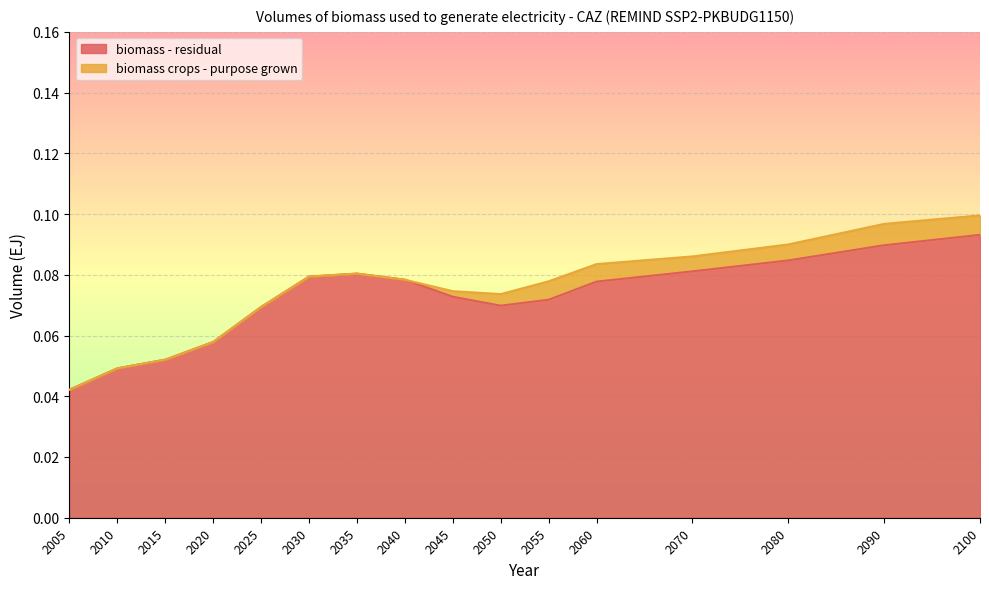

Does the chart display data point markers on the line(s)?

No